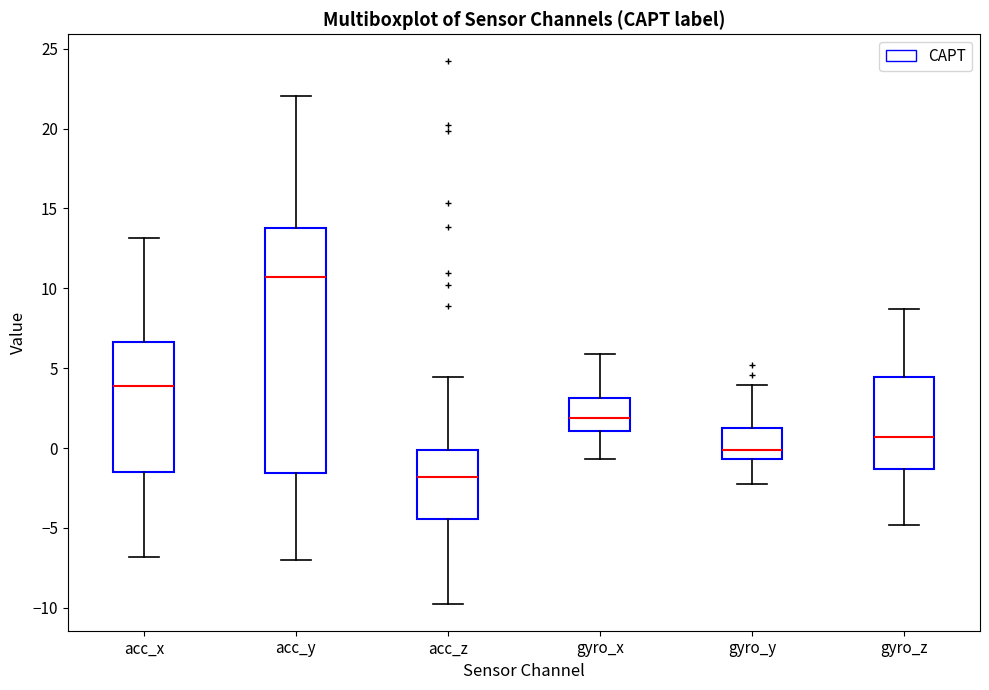

Where is the lower edge of the box for gyro_y on the y-axis? The values are not printed on the chart, so give them approximately, as read against the axis.

-0.5